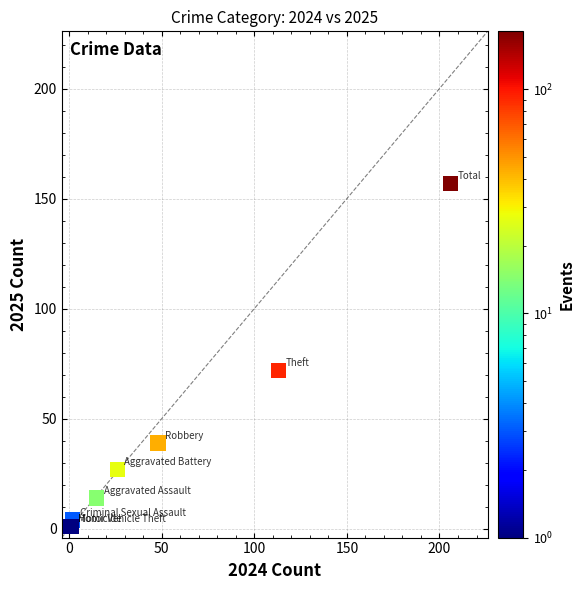

What Y value in the scatter plot is closest to 79?

72